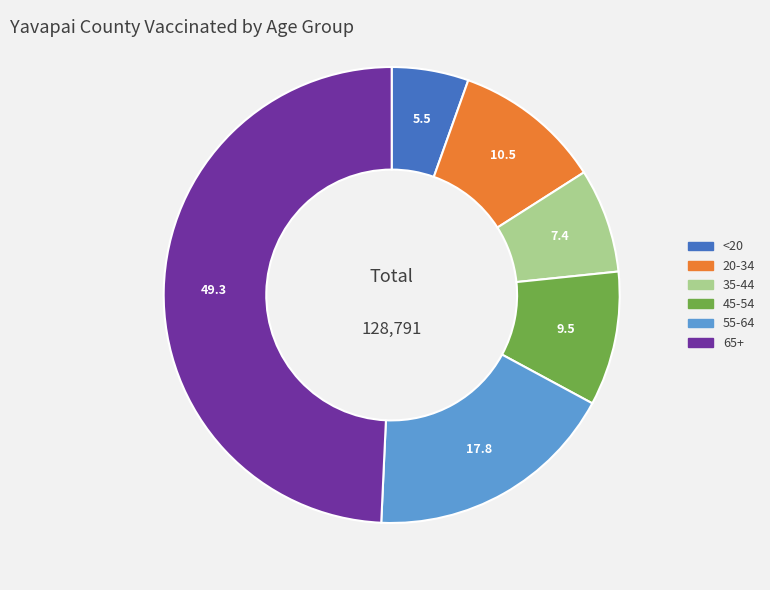

Is it true that 20-34 is 1% of the pie?

False